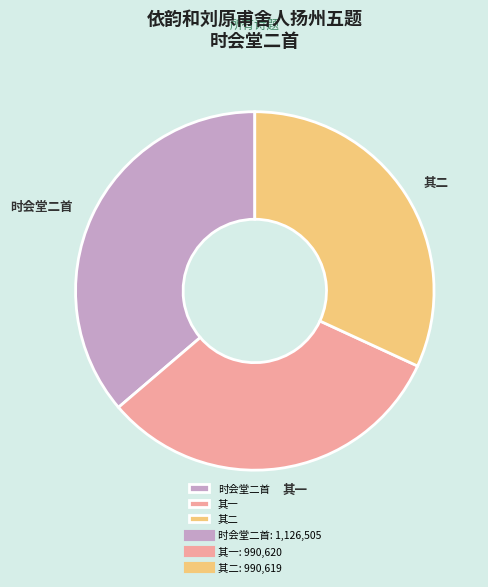

Does 其二 account for over 50% of the chart?

No